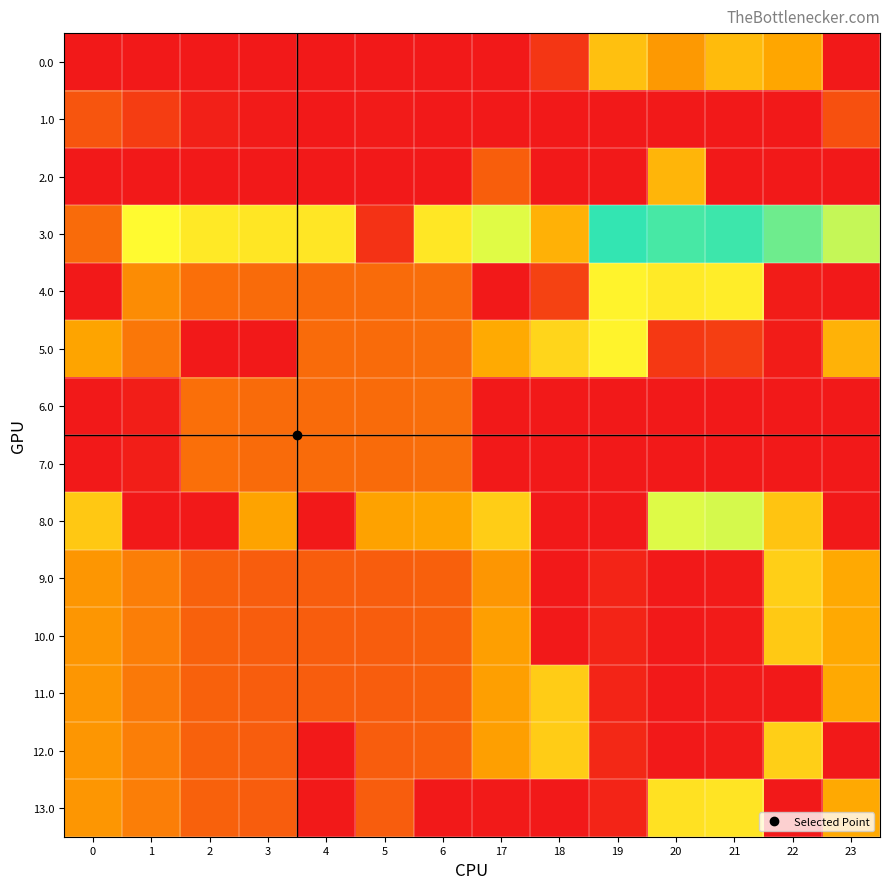

Reading left to right, extract all data points from this chart.

0.0: 0=0.0	1=0.0	2=0.0	3=0.0	4=0.0	5=0.0	6=0.0	17=0.0	18=39.7	19=249.2	20=175.4	21=238.4	22=192.3	23=0.0
1.0: 0=82.0	1=49.5	2=10.3	3=4.4	4=0.0	5=3.8	6=0.0	17=0.0	18=0.0	19=0.0	20=0.0	21=0.0	22=0.0	23=75.8
2.0: 0=0.0	1=0.0	2=0.0	3=0.0	4=0.0	5=0.0	6=0.0	17=94.8	18=0.0	19=0.0	20=225.7	21=0.0	22=0.0	23=0.0
3.0: 0=112.0	1=374.5	2=335.3	3=329.4	4=329.9	5=33.8	6=333.0	17=411.0	18=216.7	19=574.2	20=554.9	21=563.4	22=517.3	23=436.3
4.0: 0=0.0	1=157.5	2=118.3	3=112.4	4=112.9	5=111.8	6=116.0	17=0.0	18=57.0	19=357.2	20=337.9	21=346.4	22=5.3	23=0.0
5.0: 0=190.0	1=128.3	2=0.0	3=0.0	4=112.9	5=111.8	6=116.0	17=202.8	18=294.7	19=357.2	20=42.9	21=51.4	22=5.3	23=219.3
6.0: 0=0.0	1=7.7	2=118.3	3=112.4	4=112.9	5=111.8	6=116.0	17=0.0	18=0.0	19=0.0	20=0.0	21=0.0	22=0.0	23=0.0
7.0: 0=0.0	1=7.7	2=118.3	3=112.4	4=112.9	5=111.8	6=116.0	17=0.0	18=0.0	19=0.0	20=0.0	21=0.0	22=0.0	23=0.0
8.0: 0=265.0	1=0.0	2=0.0	3=187.4	4=0.0	5=186.8	6=191.0	17=277.8	18=0.0	19=0.0	20=412.9	21=421.4	22=257.3	23=0.0
9.0: 0=171.0	1=138.5	2=99.3	3=93.4	4=93.9	5=92.8	6=97.0	17=170.9	18=0.0	19=15.2	20=0.0	21=4.4	22=281.3	23=200.3
10.0: 0=171.0	1=138.5	2=99.3	3=93.4	4=93.9	5=92.8	6=97.0	17=183.8	18=0.0	19=15.2	20=0.0	21=4.4	22=268.3	23=200.3
11.0: 0=171.0	1=131.1	2=99.3	3=93.4	4=93.9	5=92.8	6=97.0	17=183.8	18=275.7	19=15.2	20=0.0	21=4.4	22=0.0	23=200.3
12.0: 0=171.0	1=138.5	2=99.3	3=93.4	4=0.0	5=92.8	6=97.0	17=183.8	18=275.7	19=20.8	20=0.0	21=4.4	22=281.3	23=0.0
13.0: 0=171.0	1=138.5	2=99.3	3=93.4	4=0.0	5=92.8	6=0.0	17=1.2	18=0.0	19=15.2	20=318.9	21=327.4	22=0.0	23=200.3